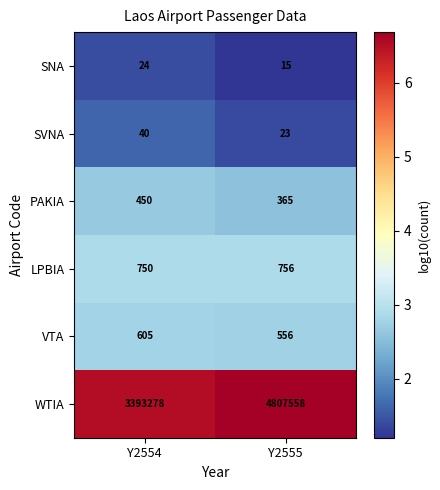

What is the total value across all series at Y2554?

3395147